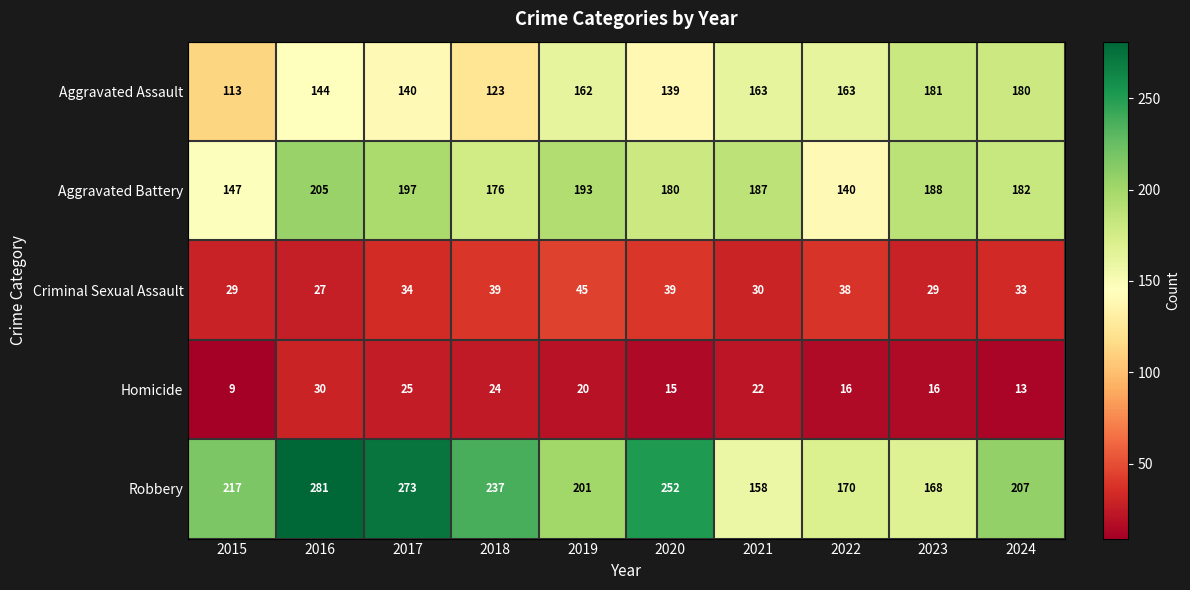

What is the total value across all series at 2018?

599